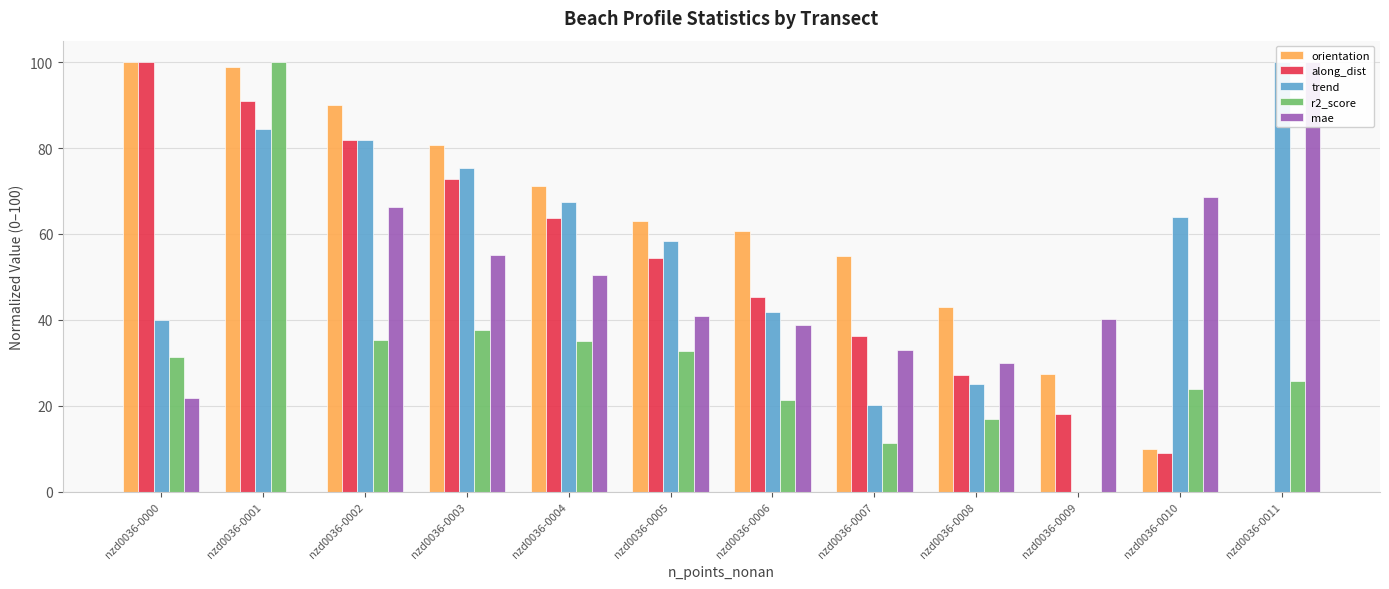

At which label does r2_score first exceed 31?

nzd0036-0000